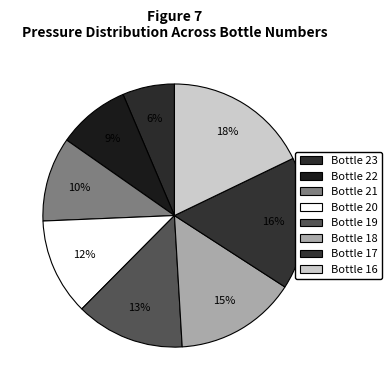

How many slices are in this pie chart?

8